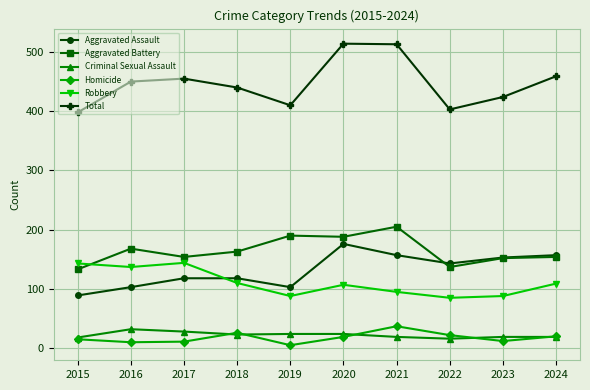

Between 2019 and 2020, which series saw the biggest shift?

Total